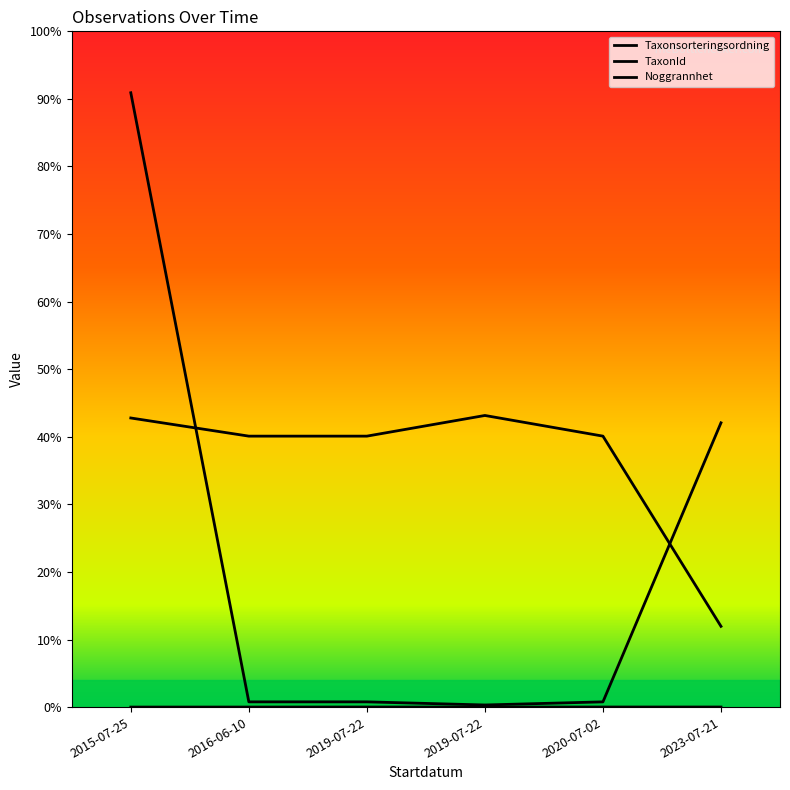

What is the sum of the Noggrannhet values at 2020-07-02 and 2019-07-22?

50